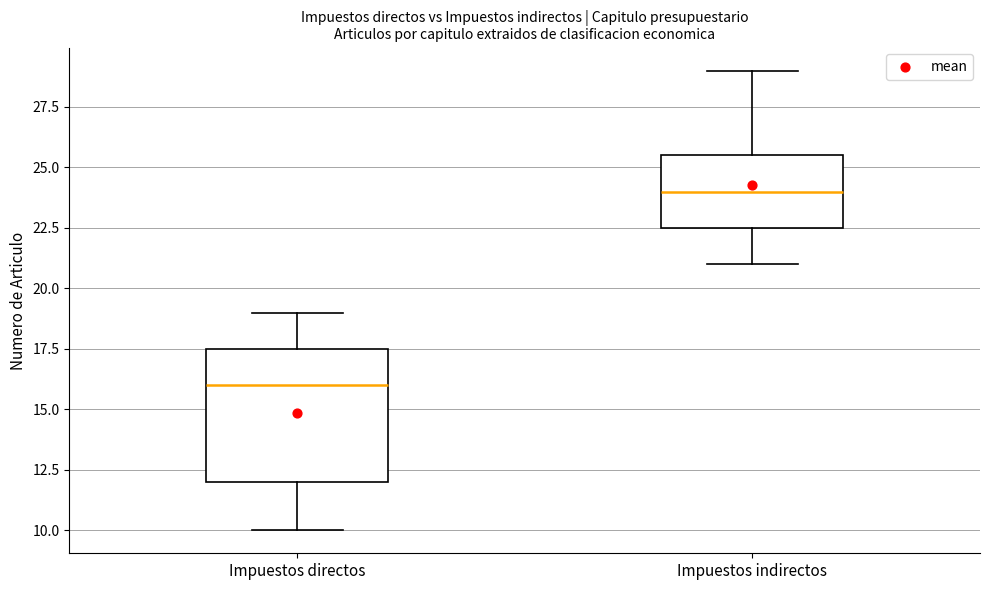

Reading left to right, read every box against the y-axis: the position of its median line, the range the box covers, and the ends of its whiskers. The values are not printed on the chart, so give them approximately, as read against the axis.

Impuestos directos: median 16.0, box 12.0 to 17.5, whiskers 10.0 to 19.0
Impuestos indirectos: median 24.0, box 22.5 to 25.5, whiskers 21.0 to 29.0